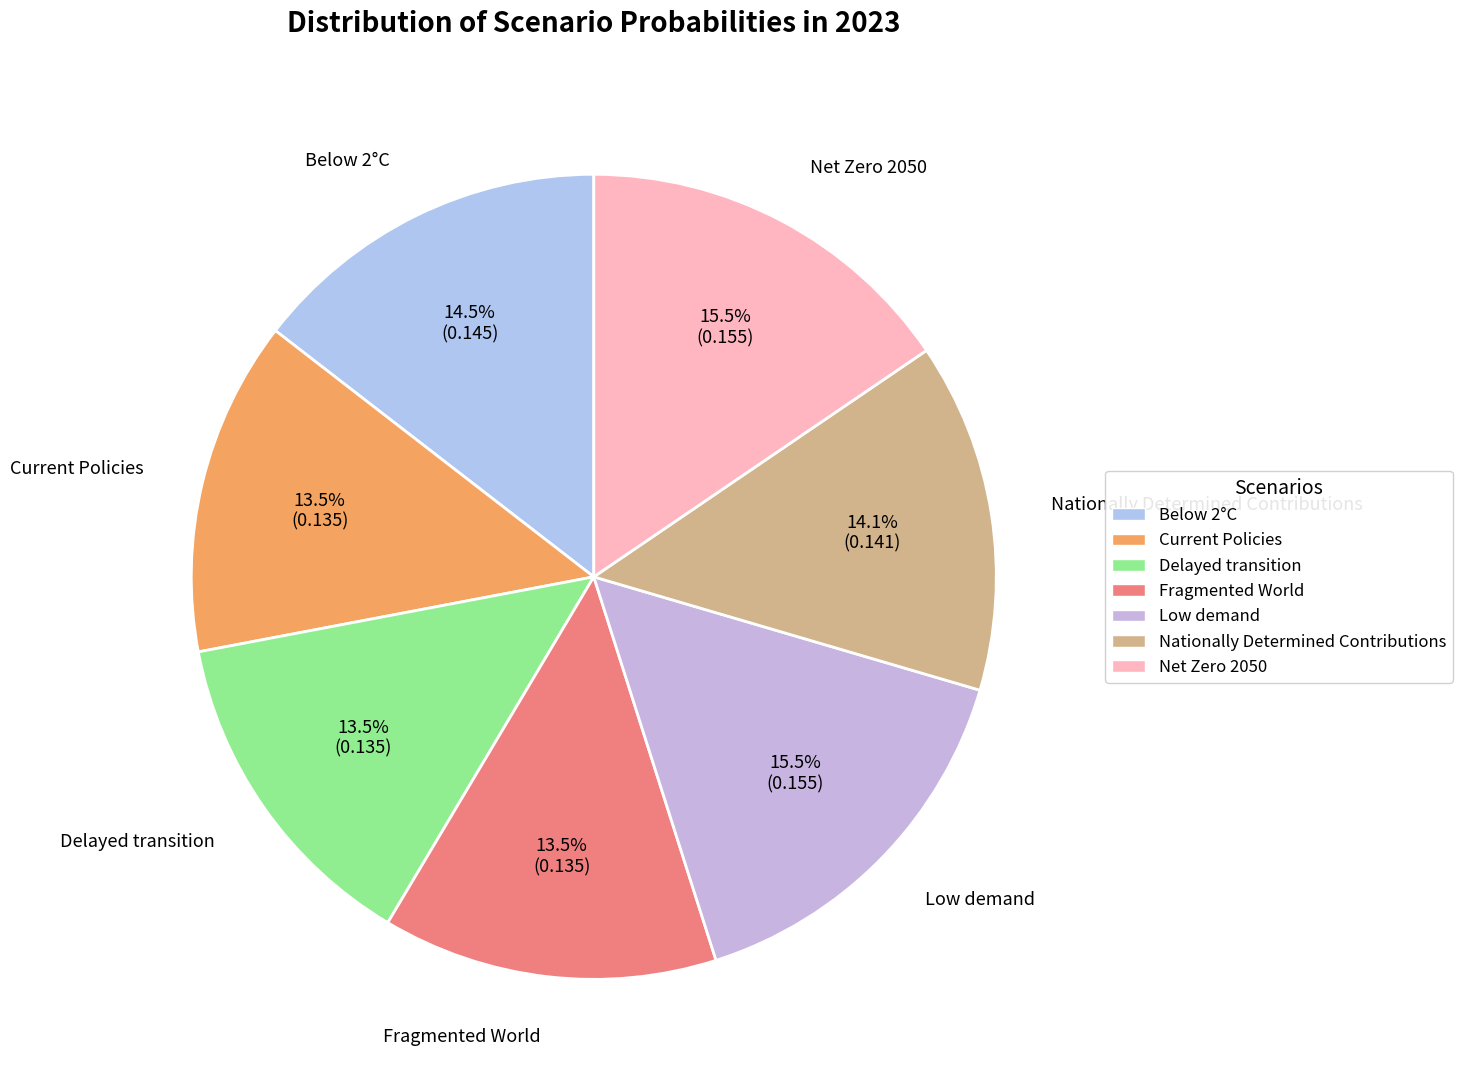

Is there any slice that represents more than half of the pie?

No